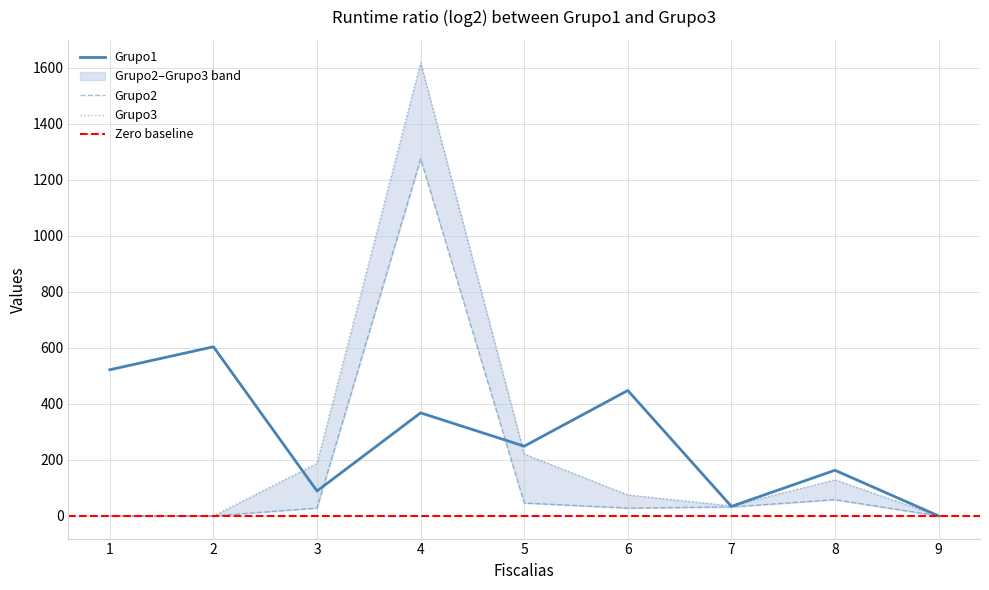

The value of Grupo1 at 8 is 163. True or false?

True